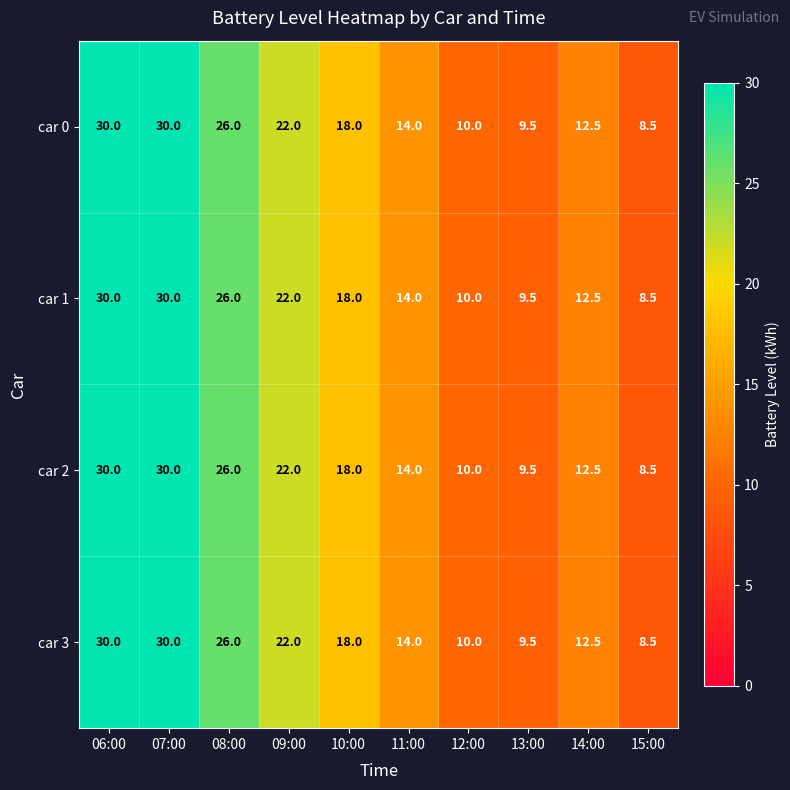

Count the number of data series in this chart.

4